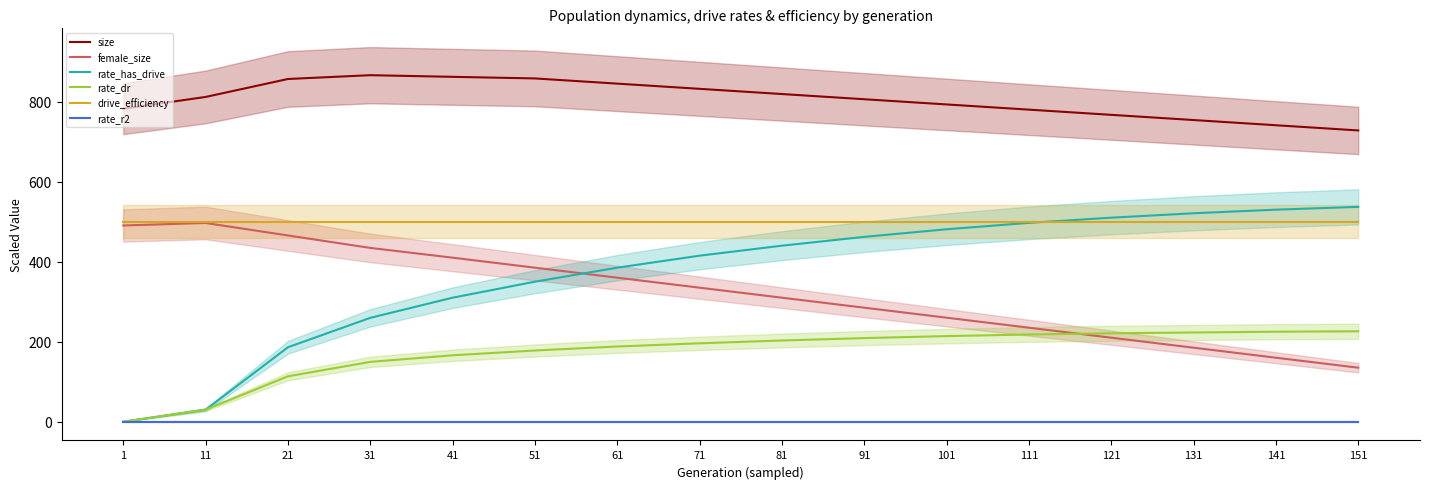

True or false: rate_dr and drive_efficiency intersect in this chart.

False